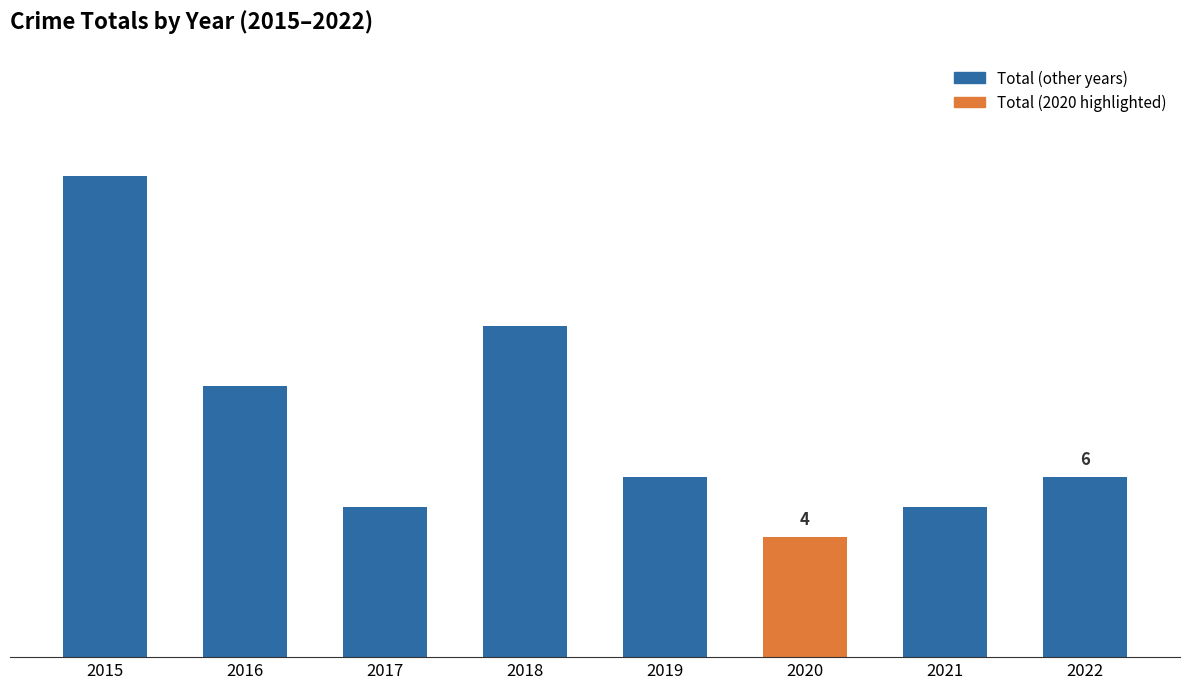

List the labels in order of value, smallest first.

2020, 2017, 2021, 2019, 2022, 2016, 2018, 2015